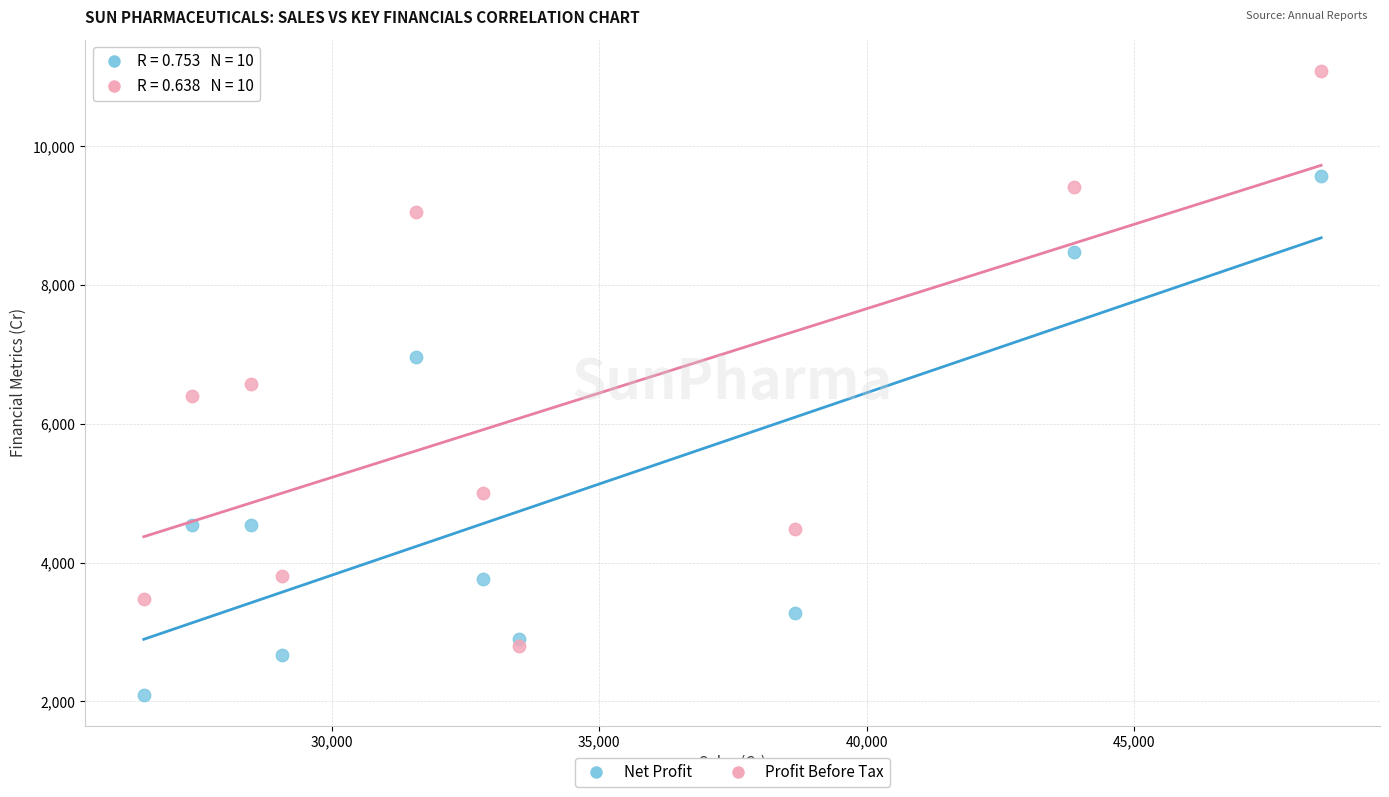

What are all the series names shown in the legend?

Net Profit, Profit Before Tax